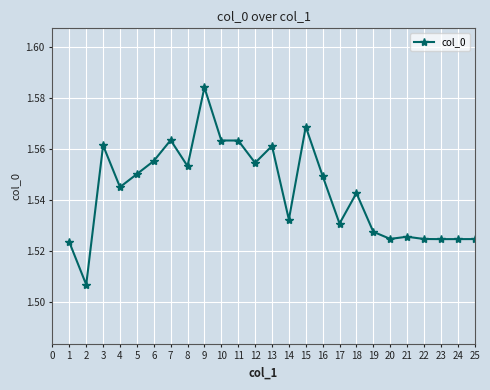

Is it true that the value at 18 is 2.7?

False